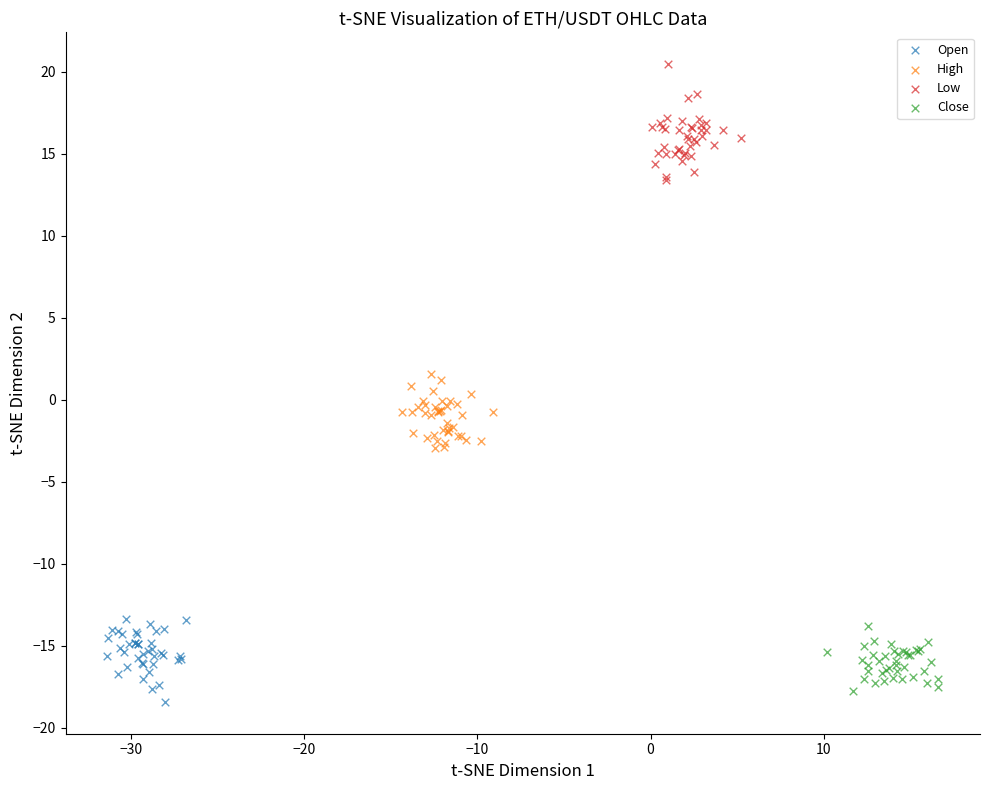

Which series contains the highest Y value?

Low